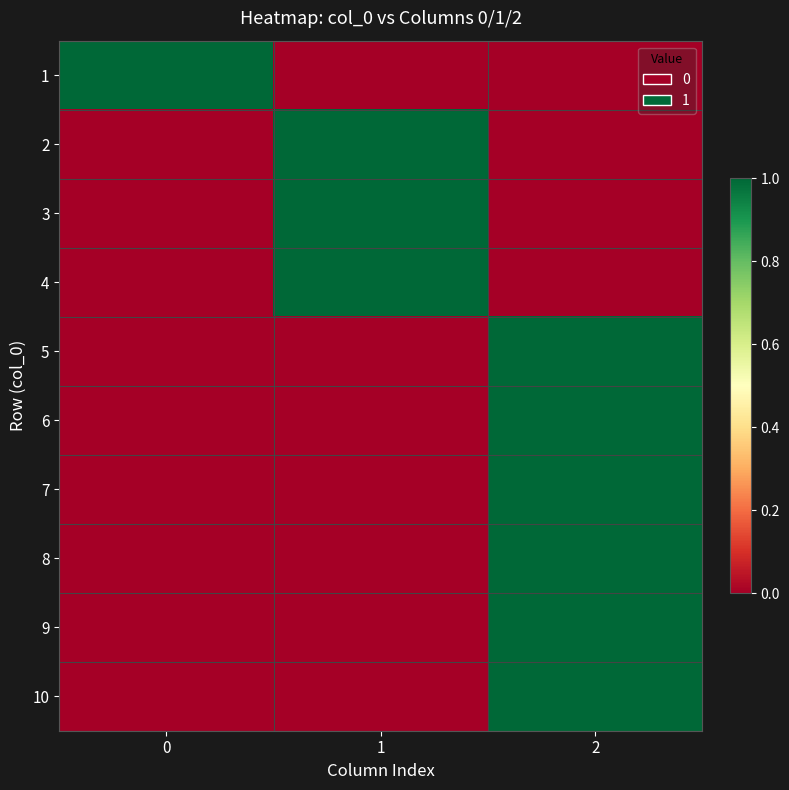

How many data points does each series have?

3